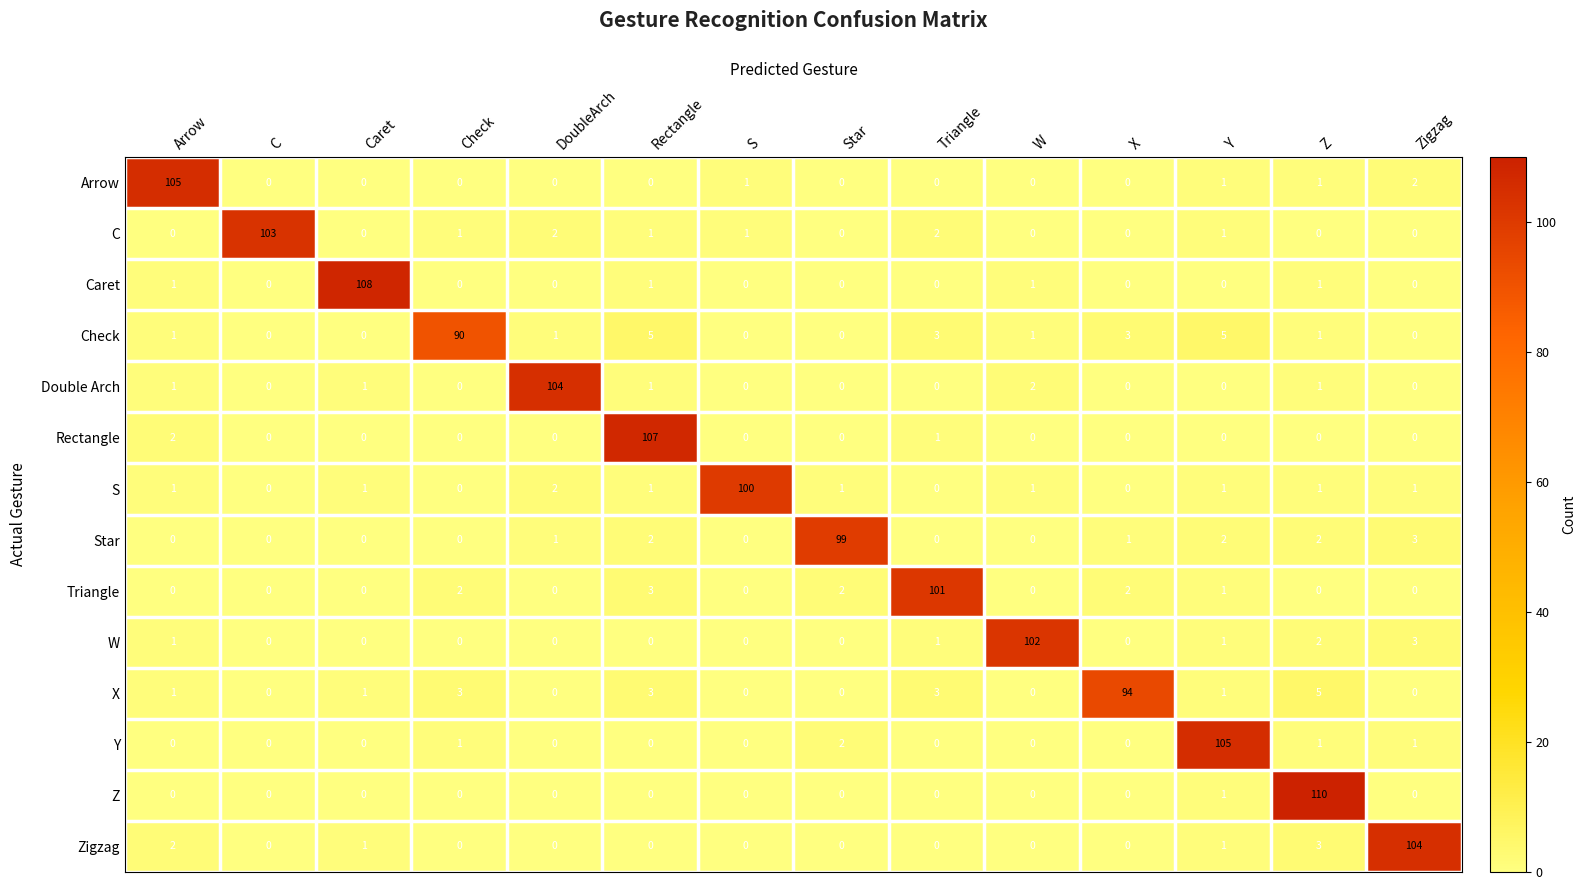

What is the difference between the highest and lowest values at Rectangle?

107